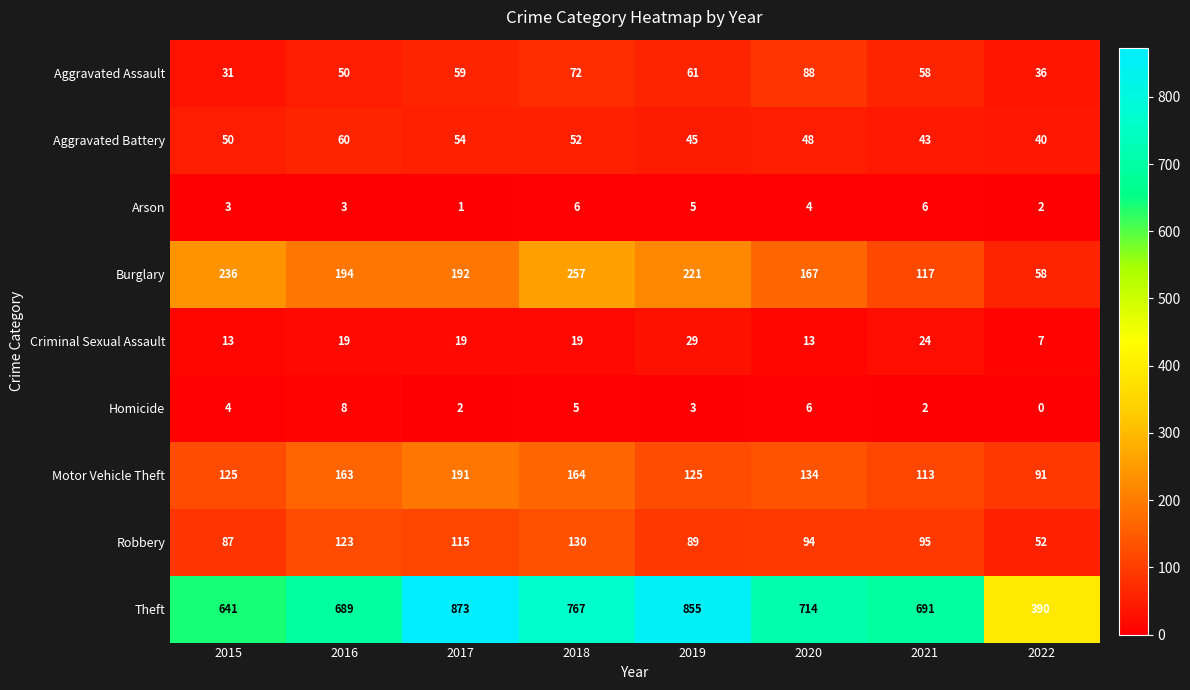

How many values in Homicide are above zero?

7